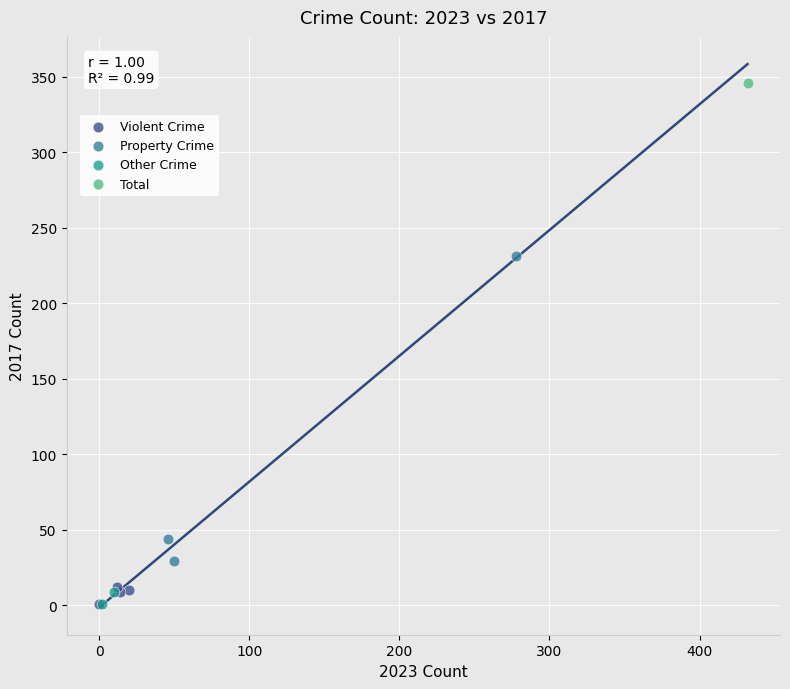

What are all the series names shown in the legend?

Violent Crime, Property Crime, Other Crime, Total